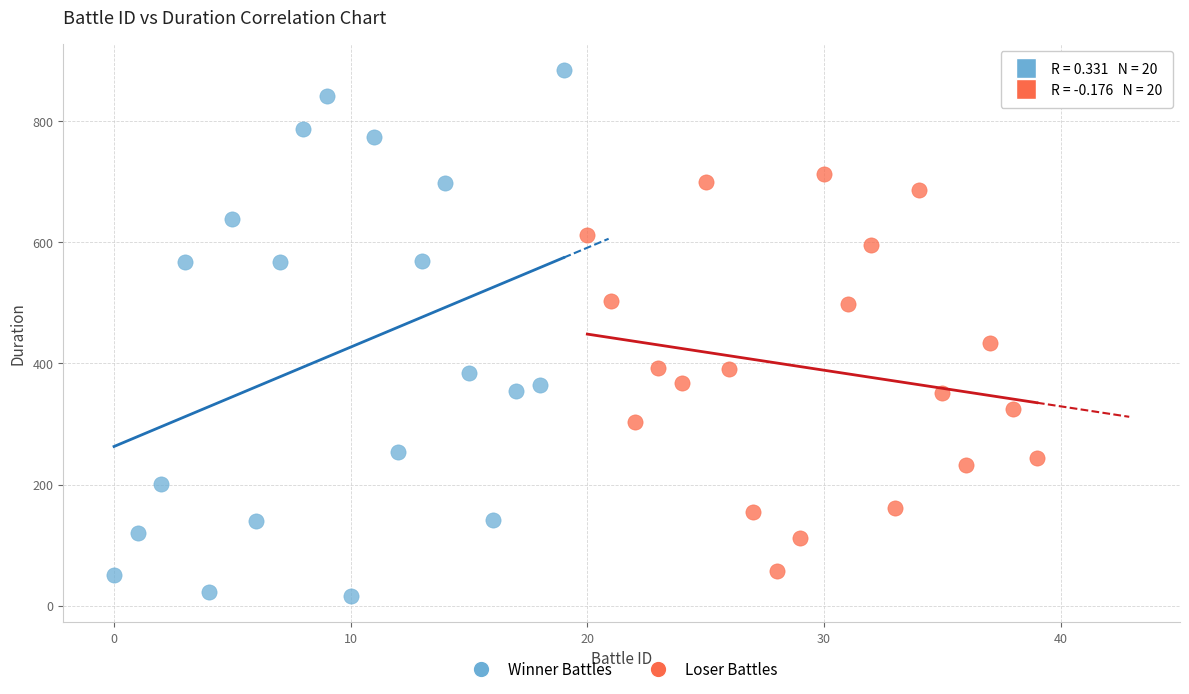

What are all the series names shown in the legend?

Winner Battles, Loser Battles